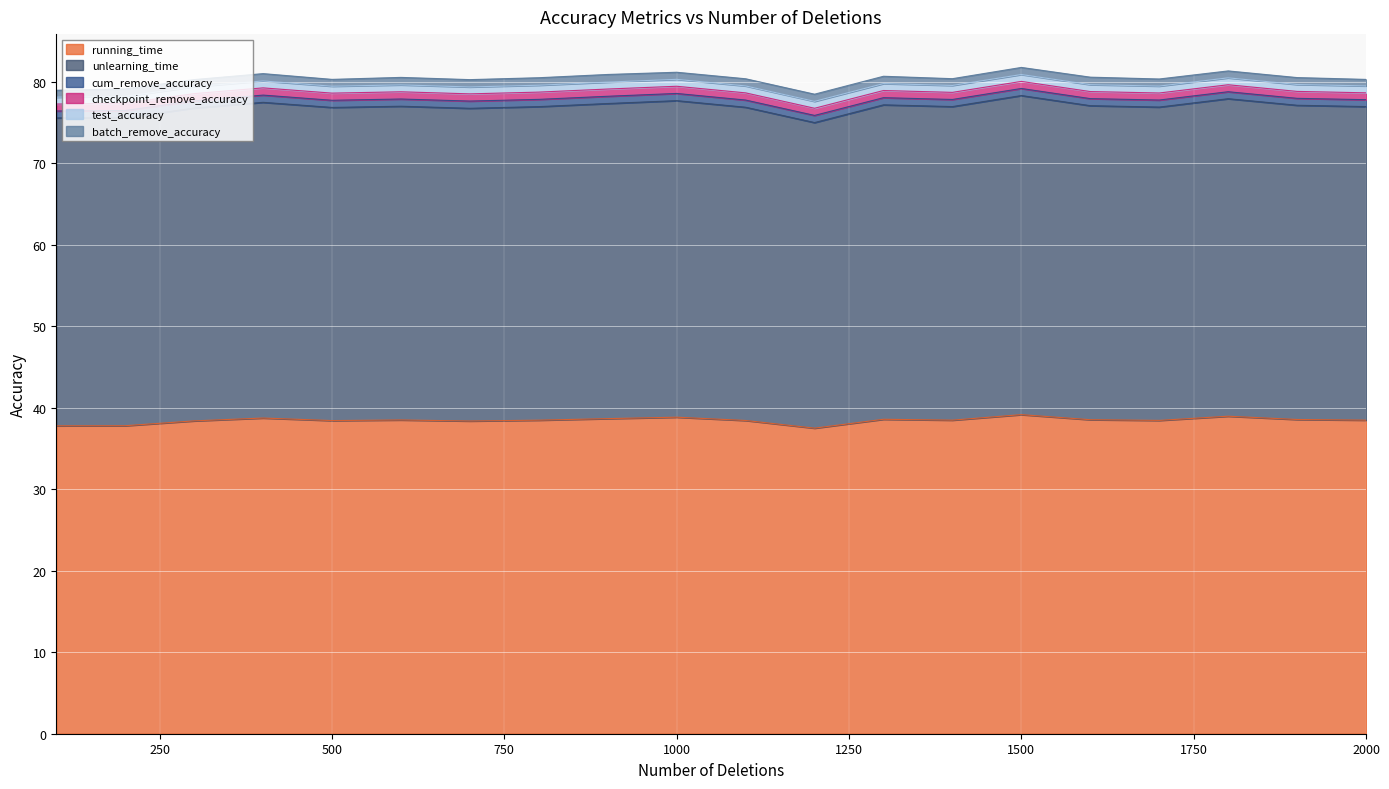

What is the difference between the unlearning_time values at 300 and 1600?

0.1